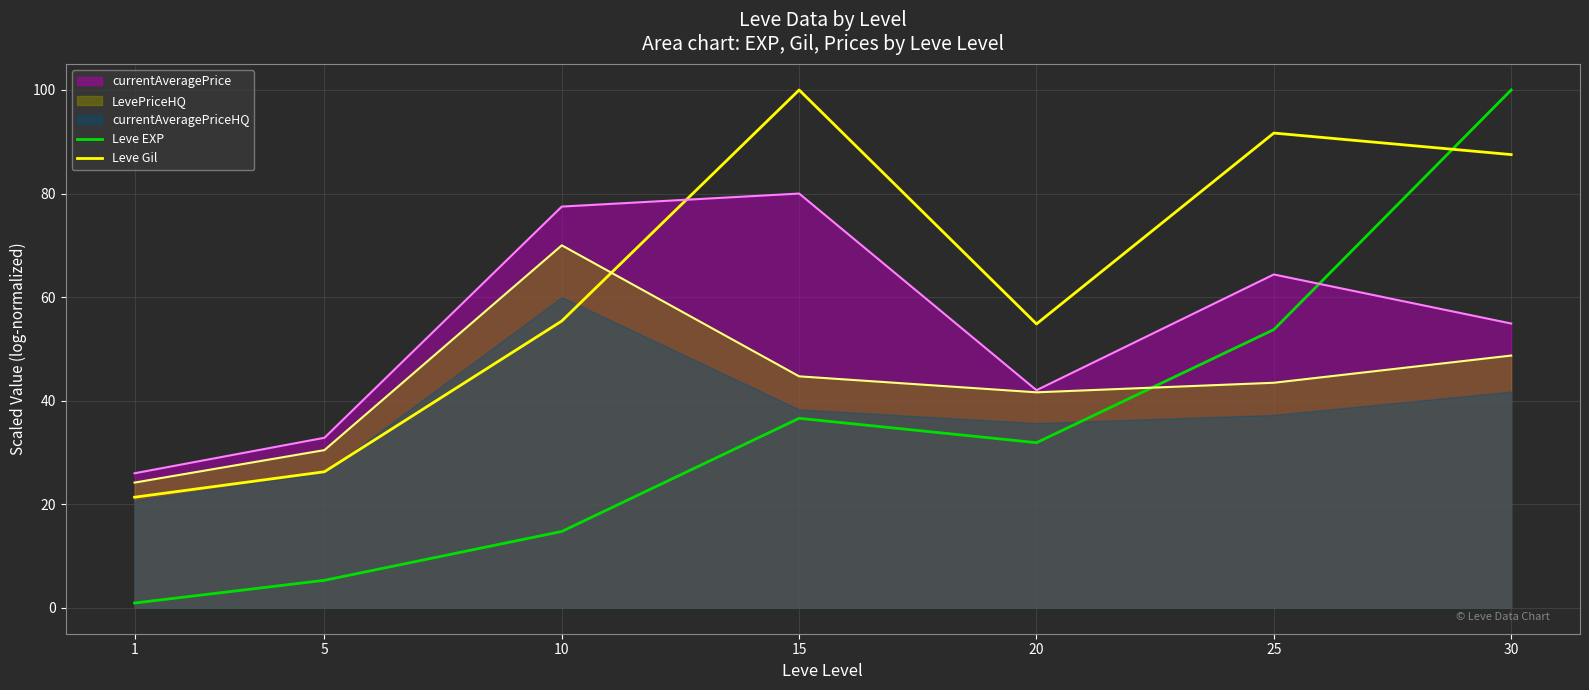

How many values in the Leve EXP series exceed 31?

4